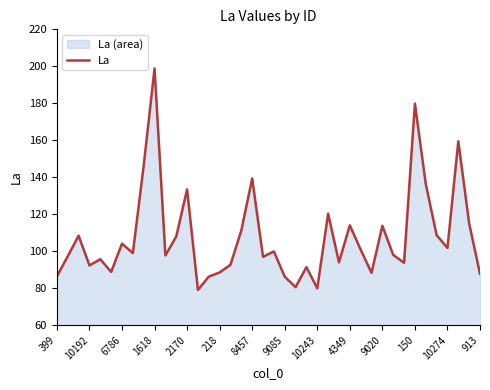

What is the smallest value displayed?

79.1